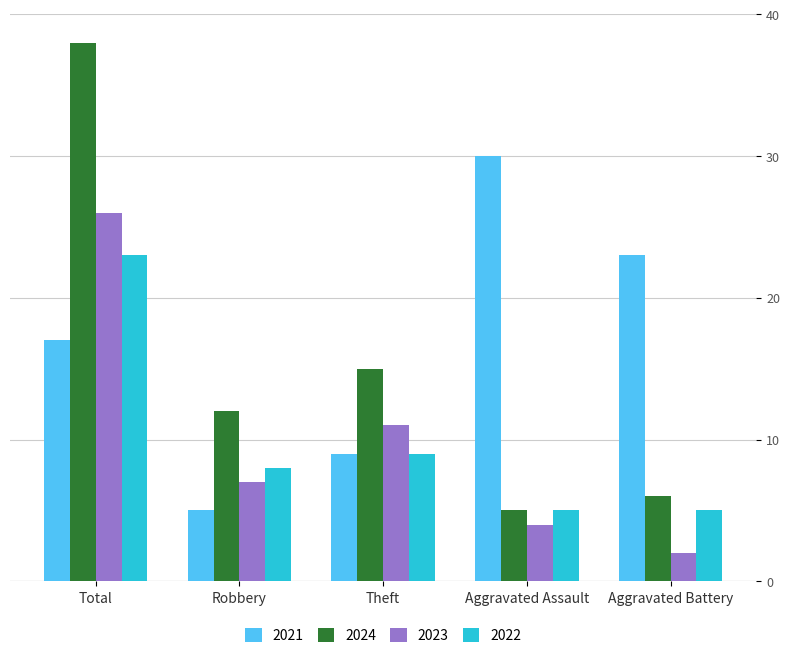

Reading left to right, extract all data points from this chart.

2021: 17	5	9	30	23
2024: 38	12	15	5	6
2023: 26	7	11	4	2
2022: 23	8	9	5	5